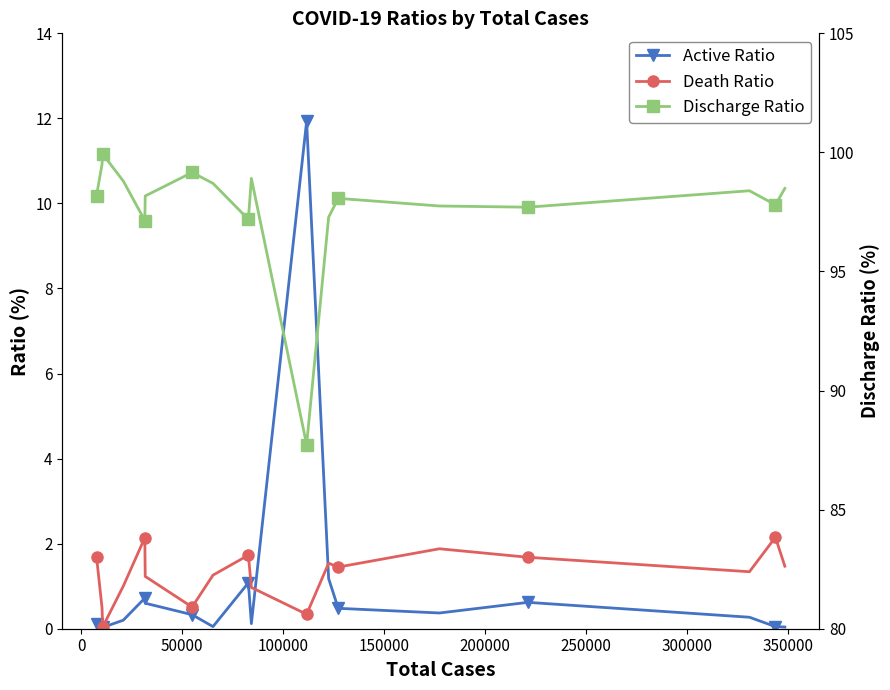

True or false: Discharge Ratio and Active Ratio cross at least once.

False